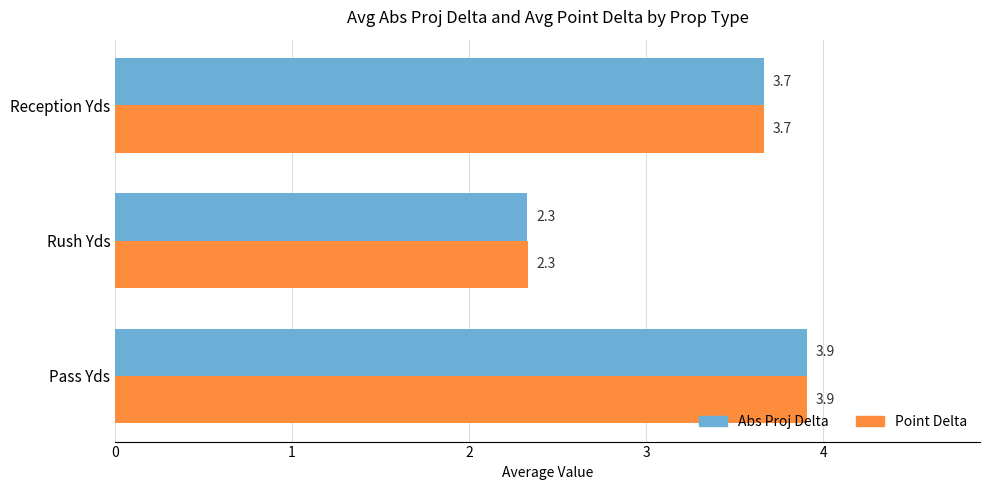

Is the value of Point Delta at Reception Yds greater than the value of Abs Proj Delta at Rush Yds?

Yes